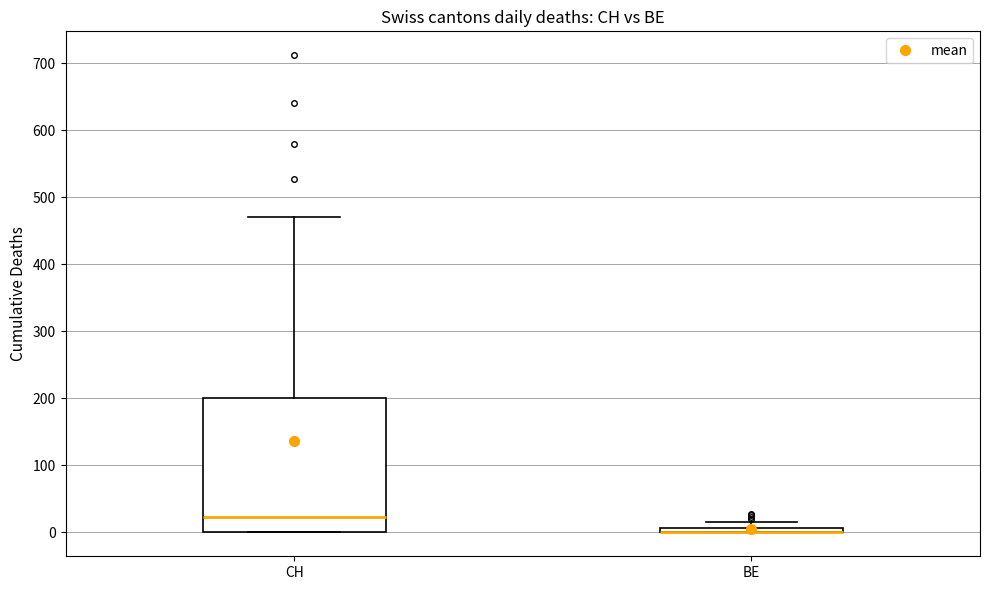

Where is the lower edge of the box for BE on the y-axis? The values are not printed on the chart, so give them approximately, as read against the axis.

0